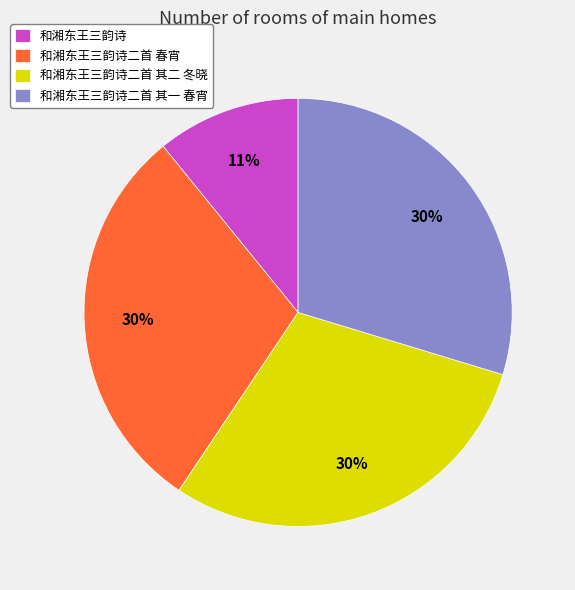

True or false: 和湘东王三韵诗二首 其二 冬晓 accounts for 30% of the total.

True